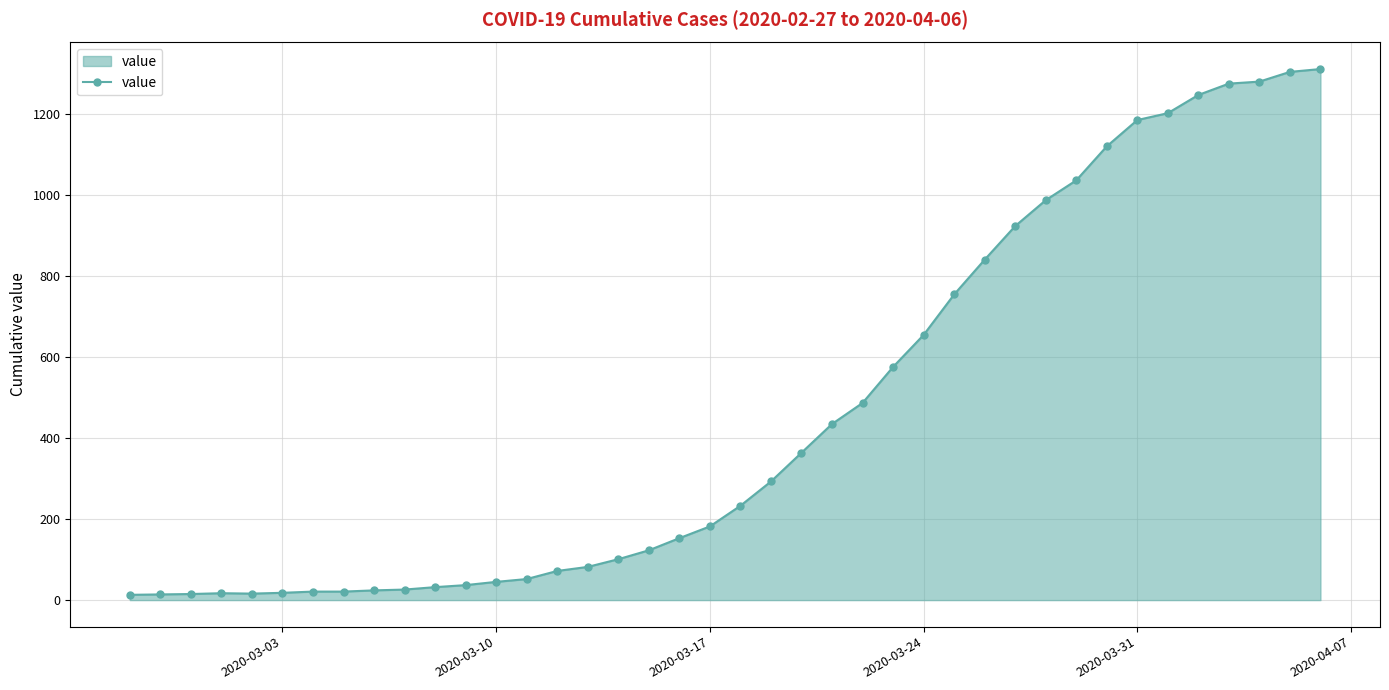

What is the sum of all values?

18584